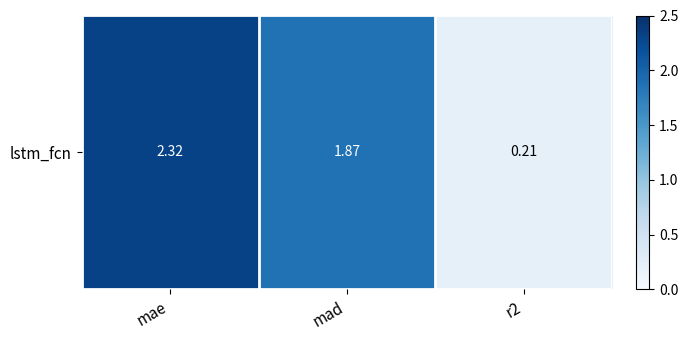

List the labels in order of value, largest first.

mae, mad, r2